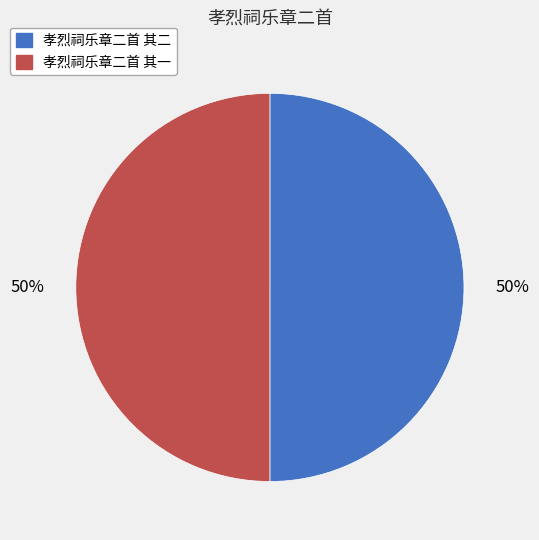

True or false: 孝烈祠乐章二首 其一 accounts for 37% of the total.

False